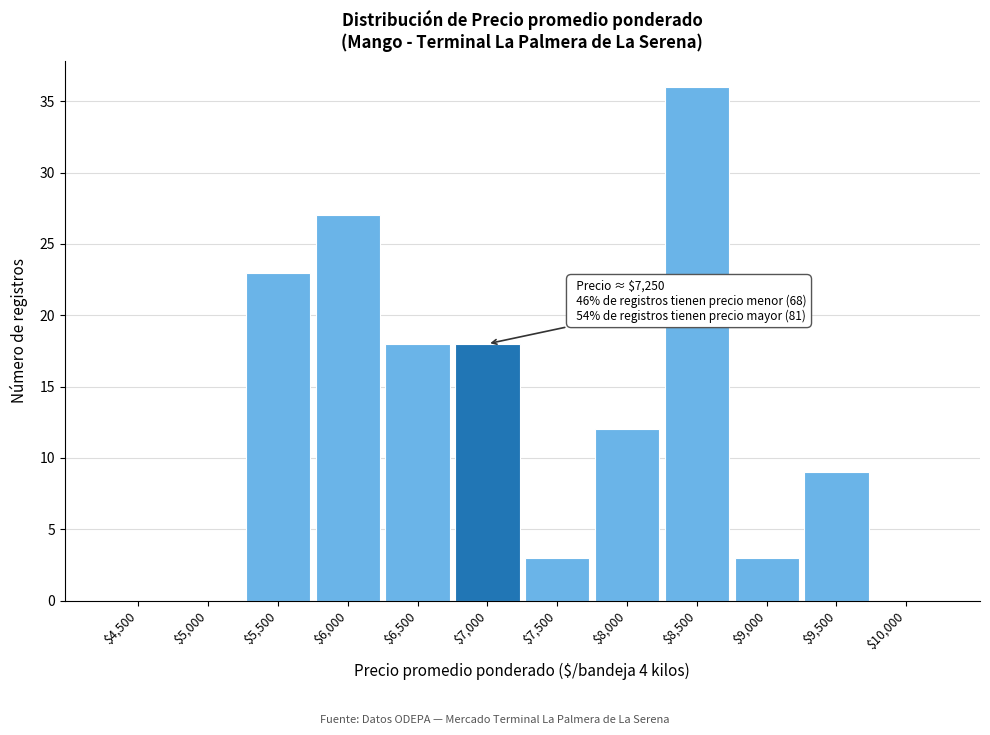

What is the sum of all values?

149